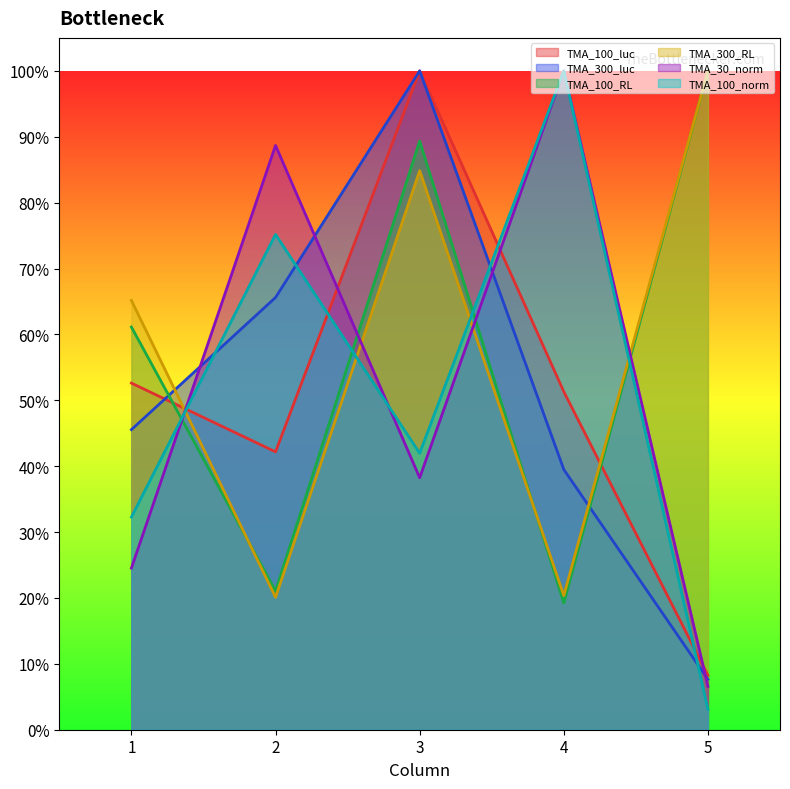

Which has a higher value, 5 or 2?

2